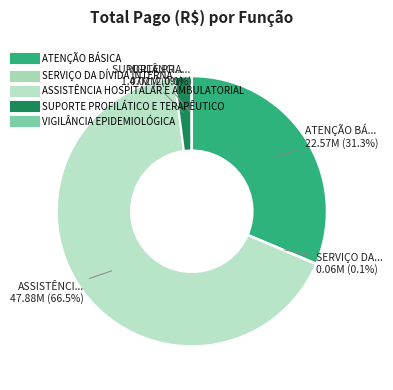

To the nearest percent, what is the average slice percentage?

20%